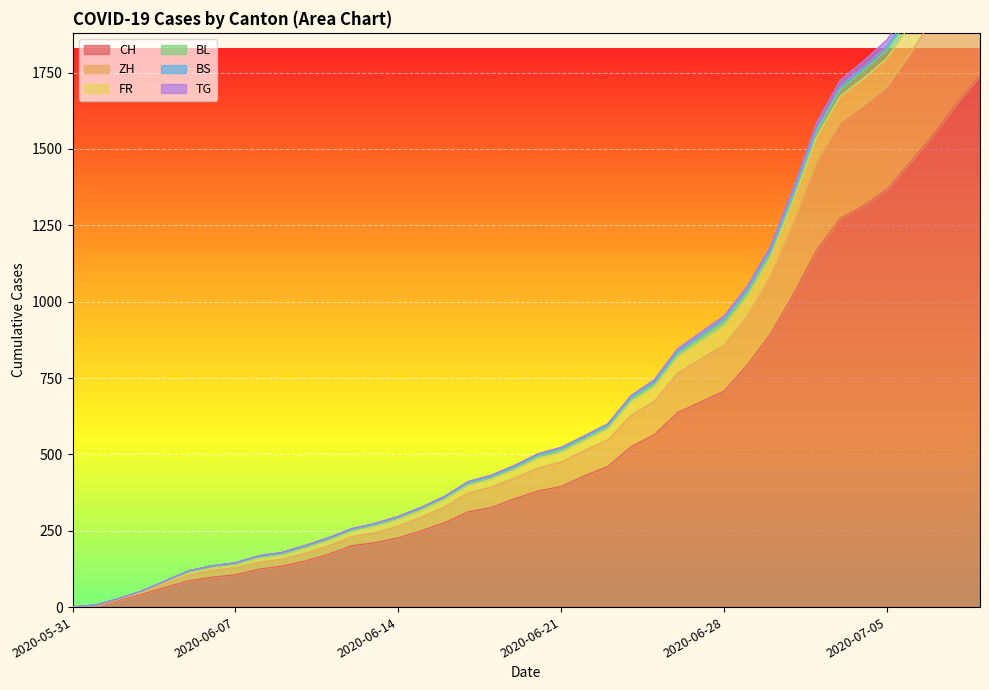

The TG series shows 16 at 2020-06-03. True or false?

False